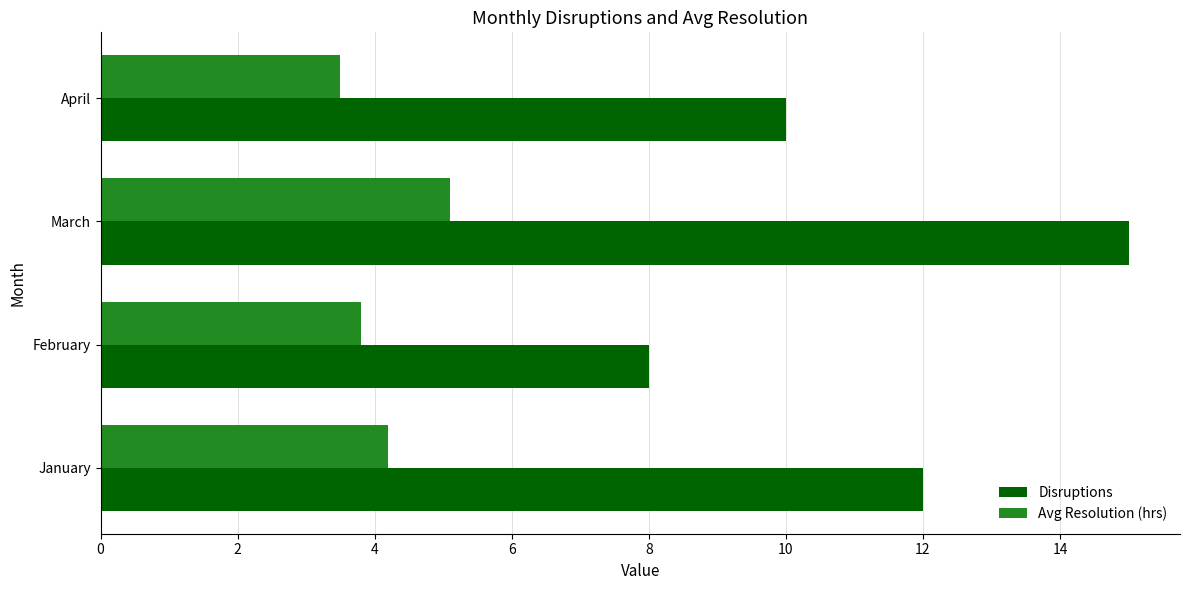

What is the spread (max minus min) of values at February?

4.2